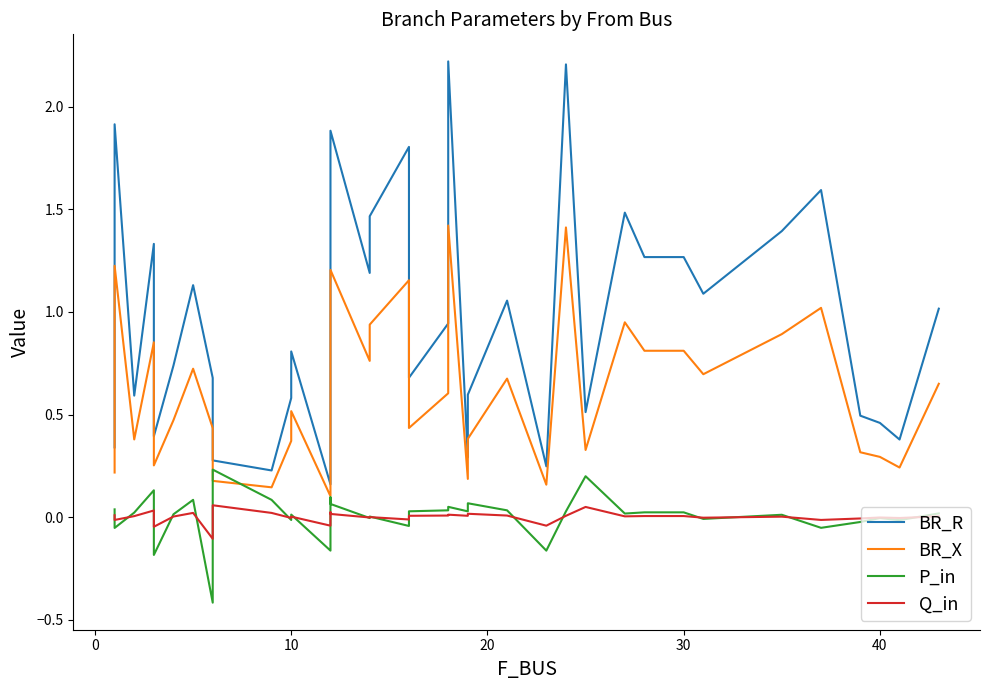

What is the label of the 28th point from the right?

9